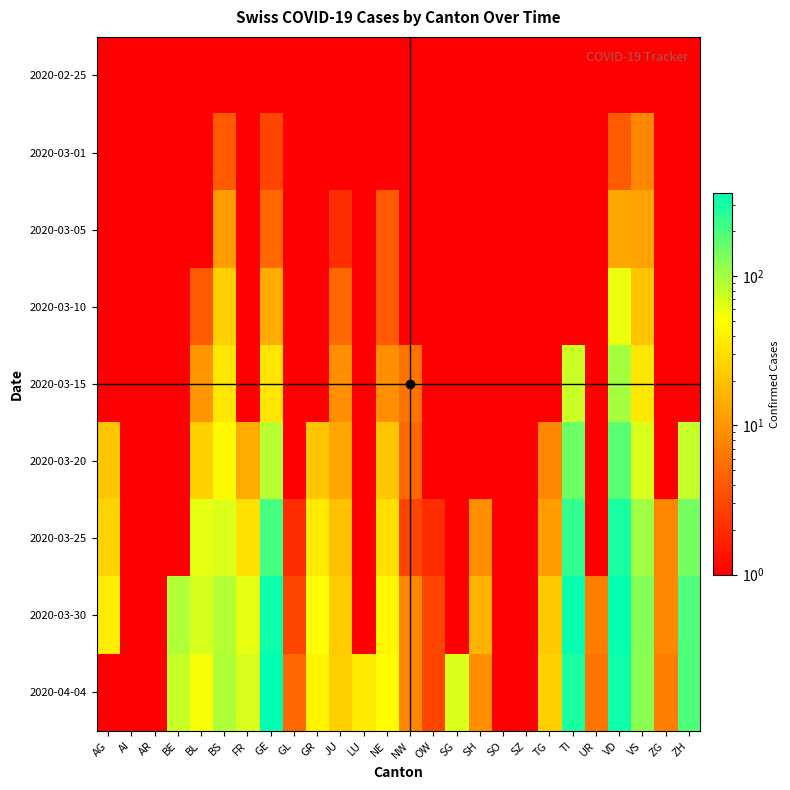

What is the spread (max minus min) of values at AG?

37.9